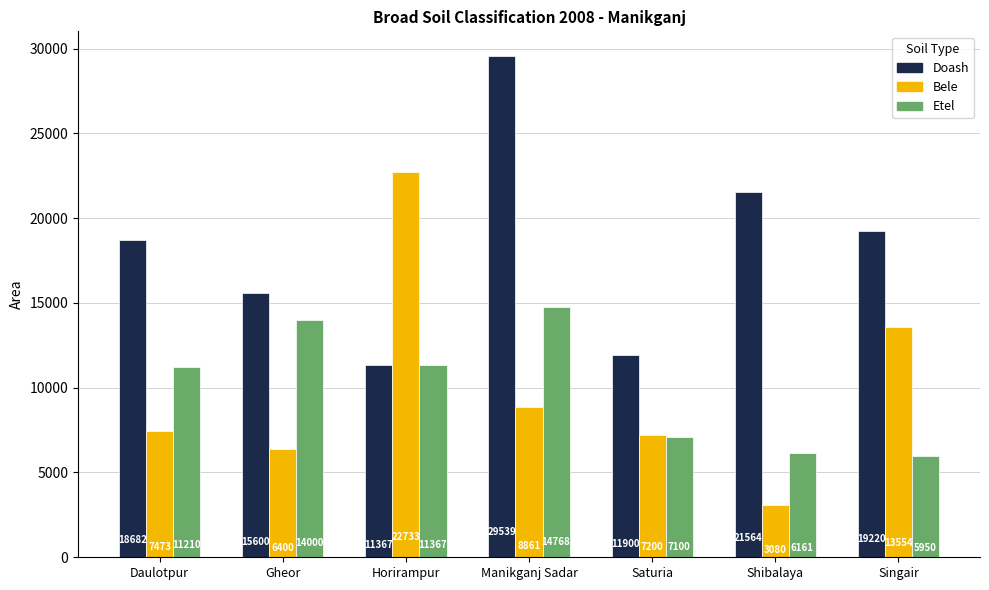

What position from the right is Manikganj Sadar?

4